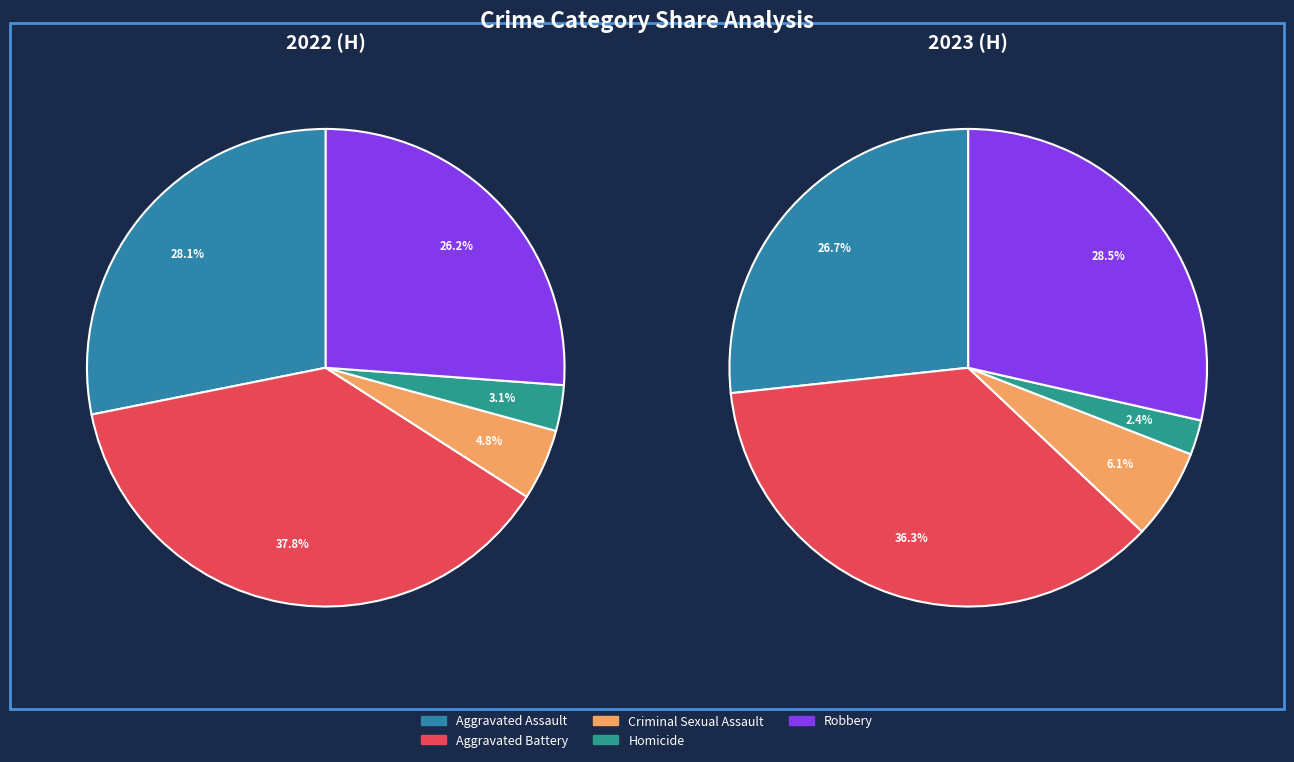

Which has a higher value, Homicide or Robbery?

Robbery